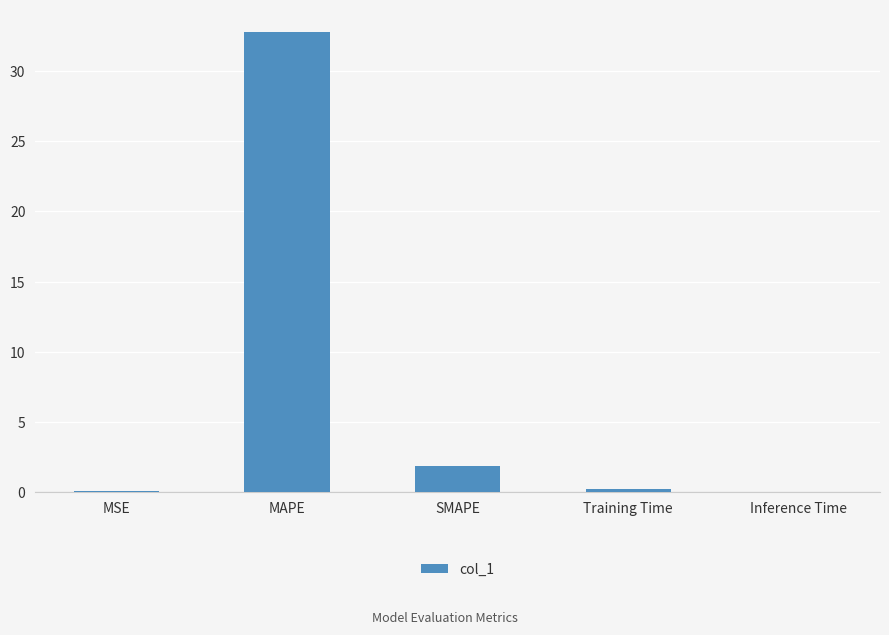

At which category does the chart reach its peak across all series?

MAPE